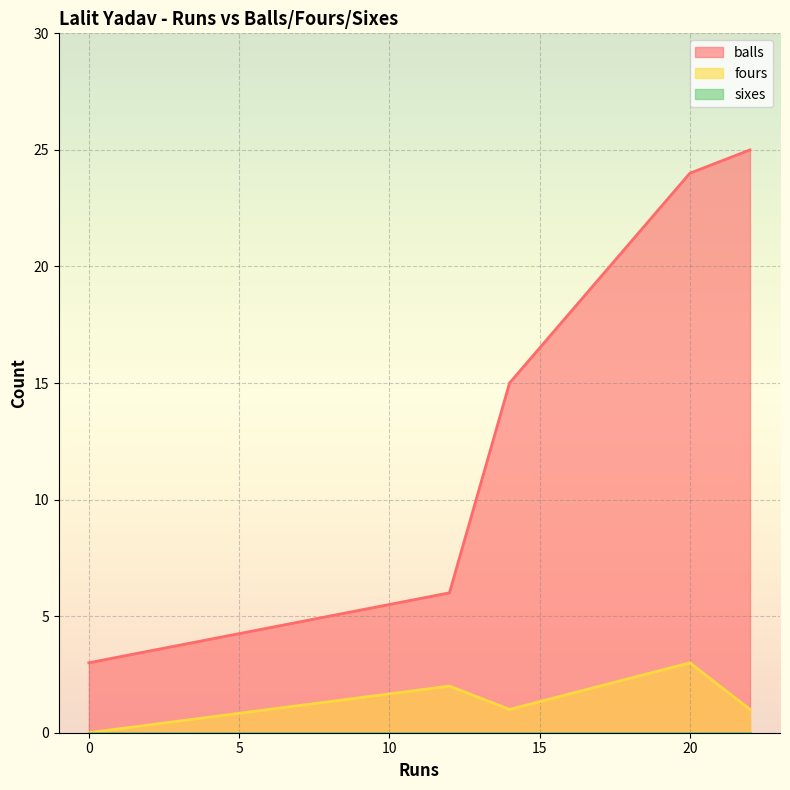

Is the value of fours at 14 greater than the value of sixes at 12?

Yes